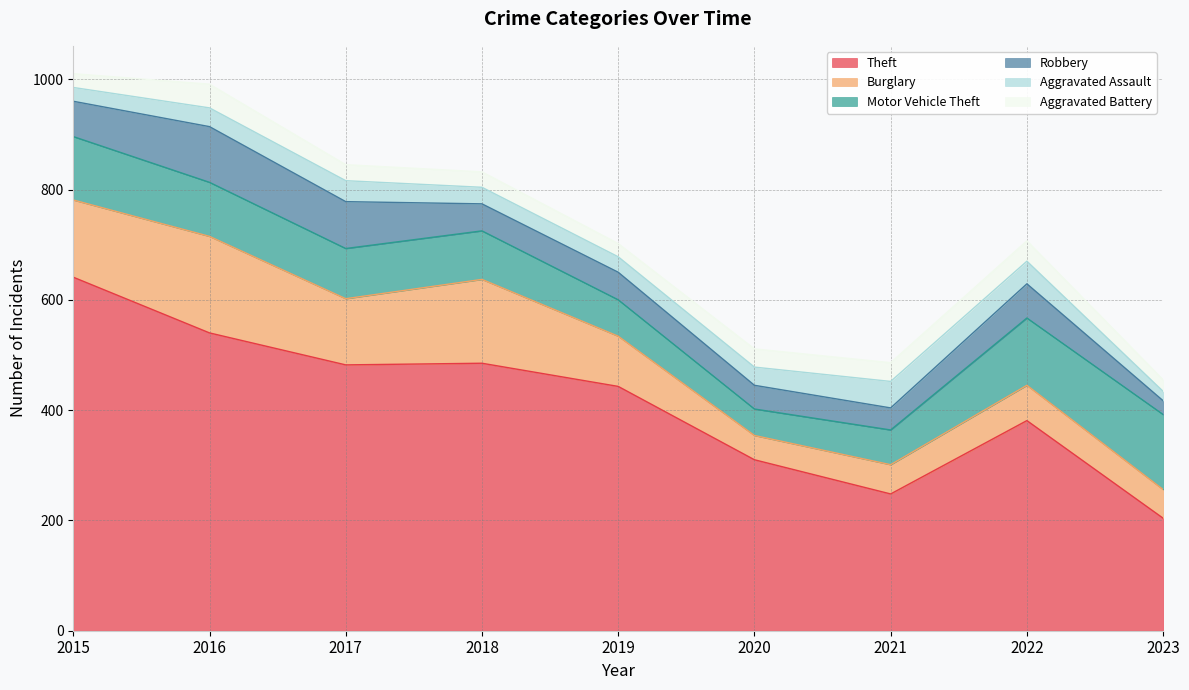

What is the maximum value for Burglary?

175